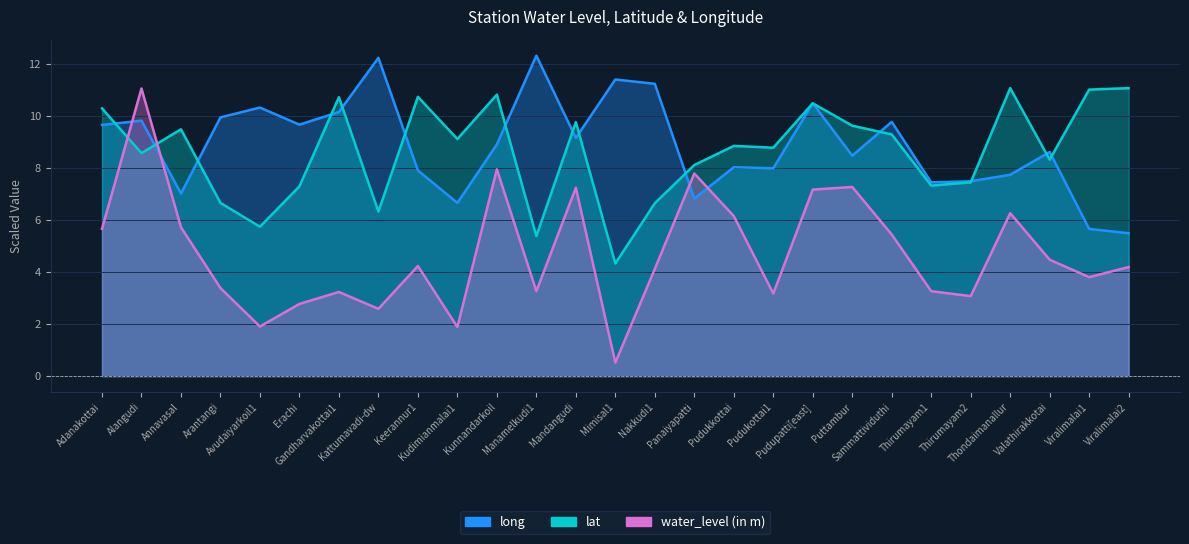

Does the chart display data point markers on the line(s)?

No